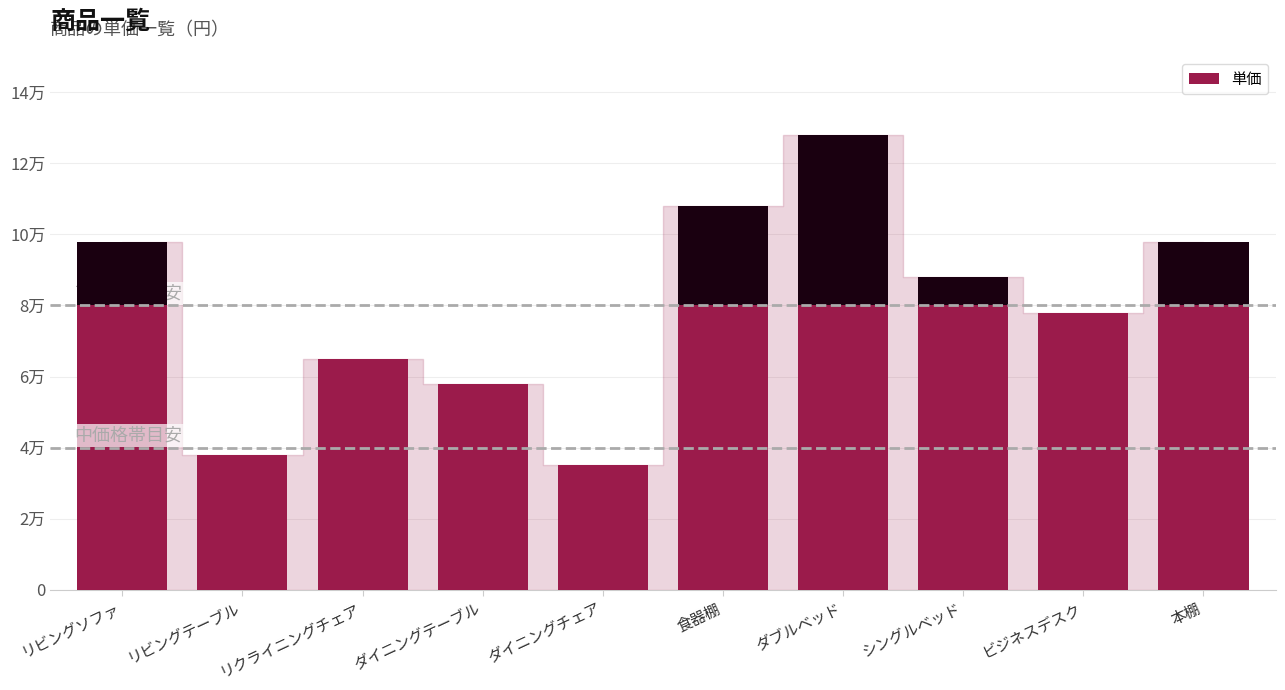

What is the value of the 6th bar from the left?

108000